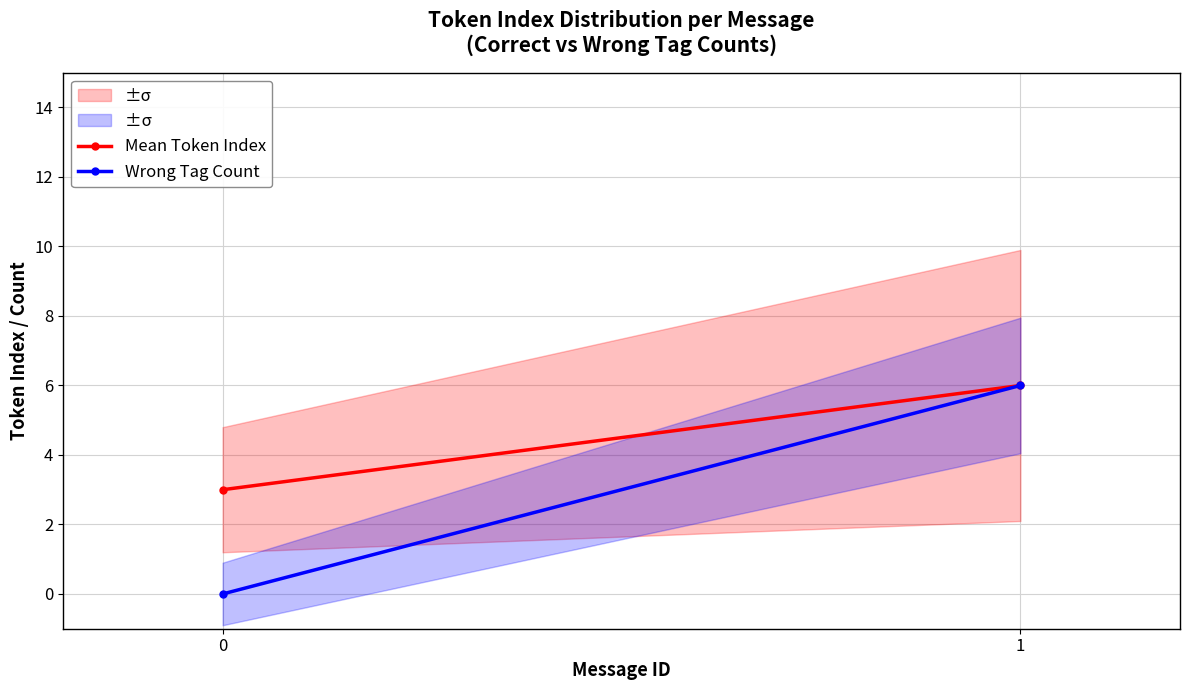

List the series in order of their overall mean, highest first.

Mean Token Index, Wrong Tag Count